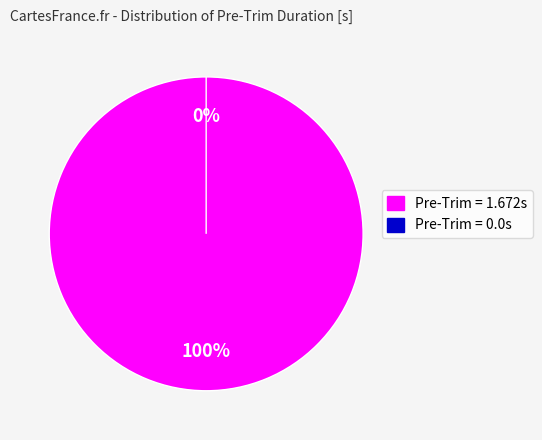

The 1.672 slice represents 93% of the pie. True or false?

False